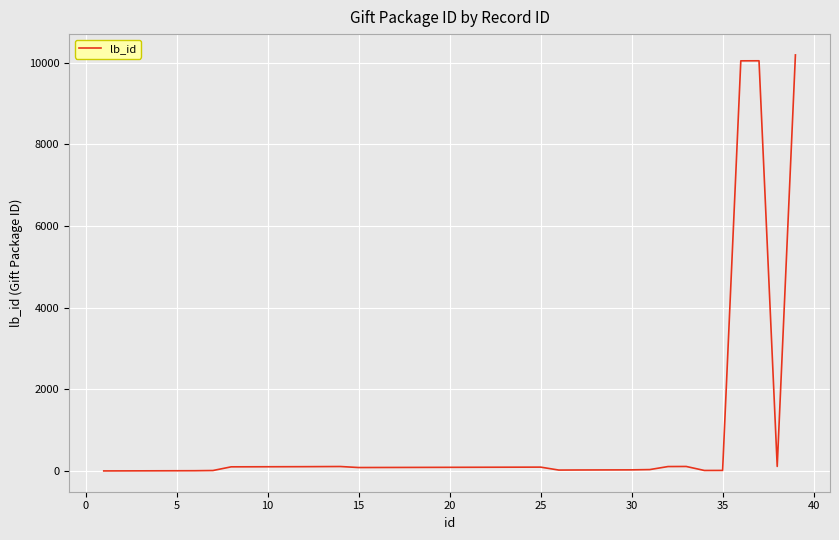

What is the maximum value shown in the chart?

10189